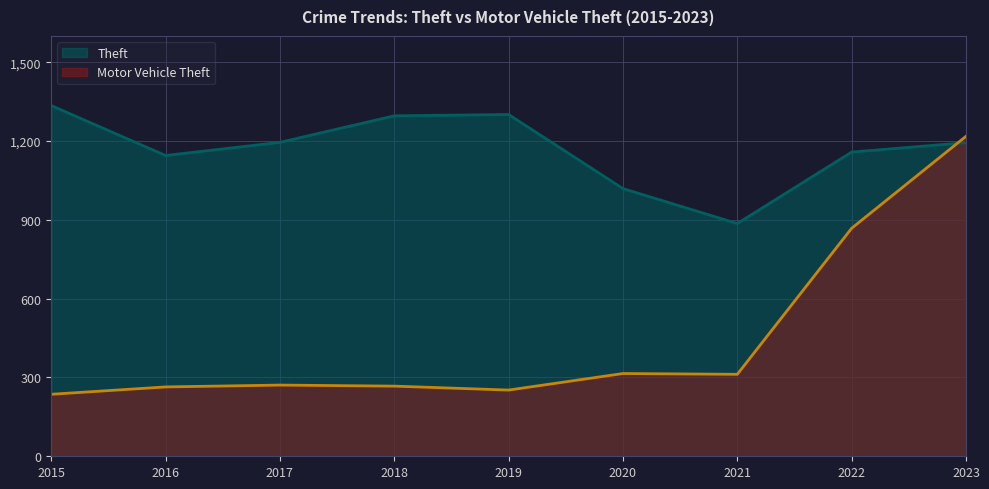

Which series changed the most between 2015 and 2020?

Theft